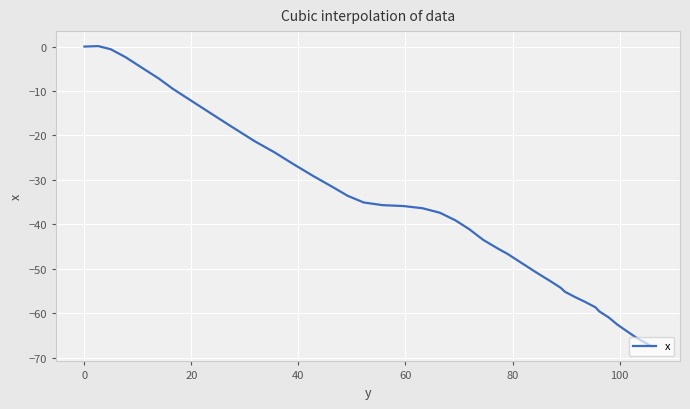

What is the minimum value shown in the chart?

-67.5